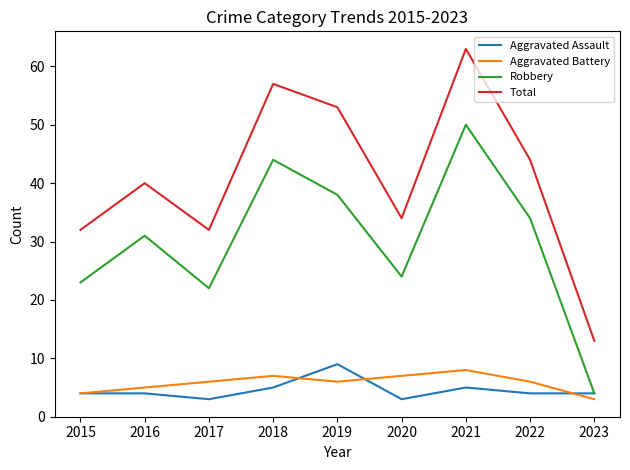

What is the sum of all Robbery values?

270